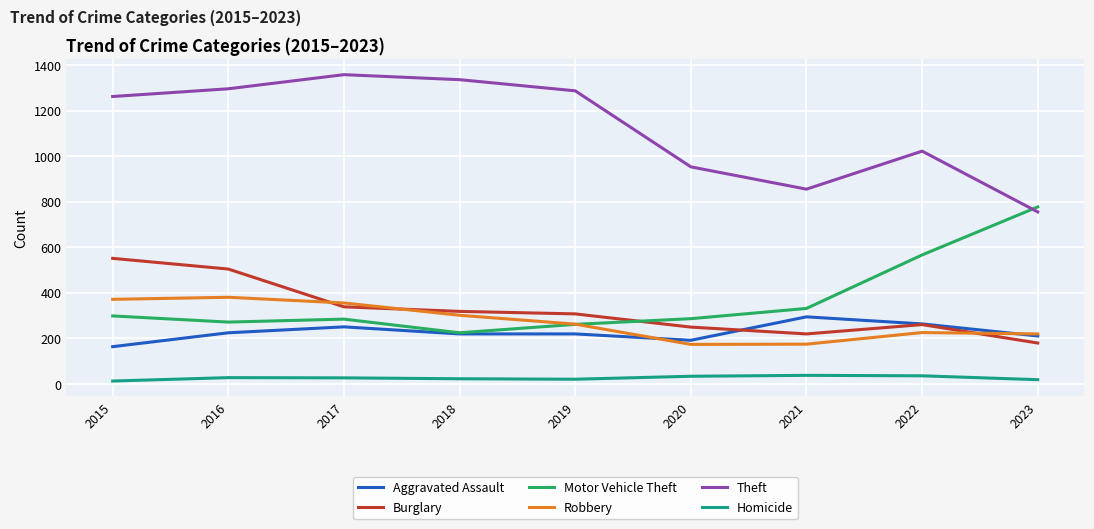

True or false: Homicide and Robbery cross at least once.

False